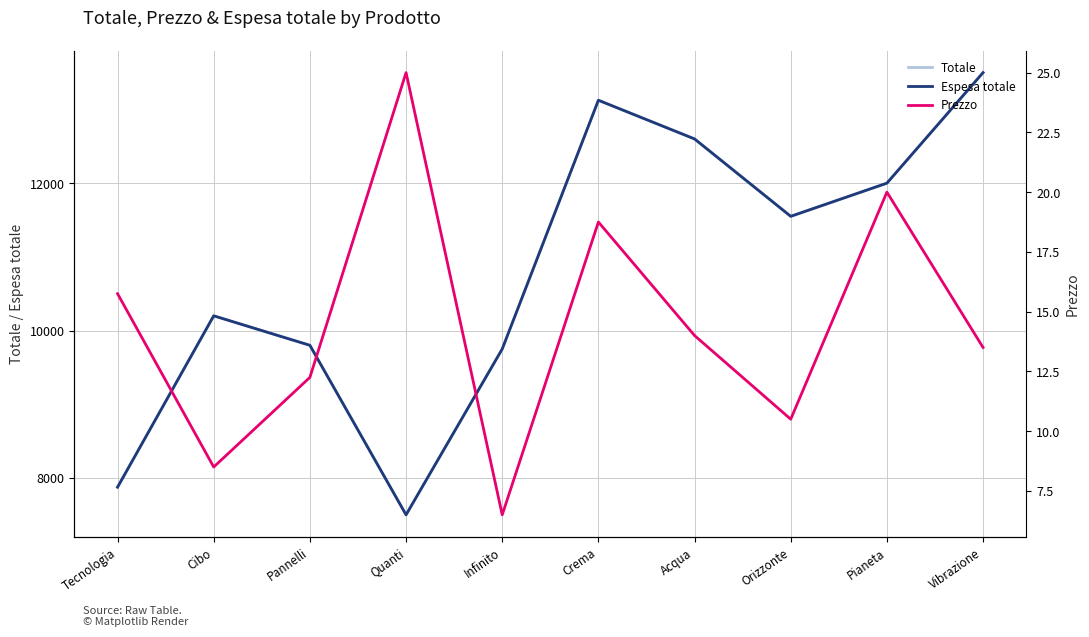

How many lines are shown in the chart?

3